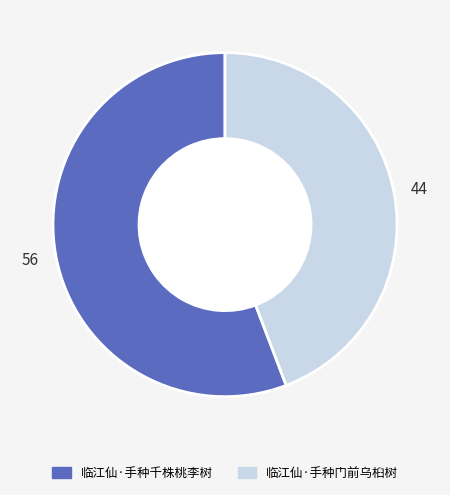

How many segments does this pie chart have?

2